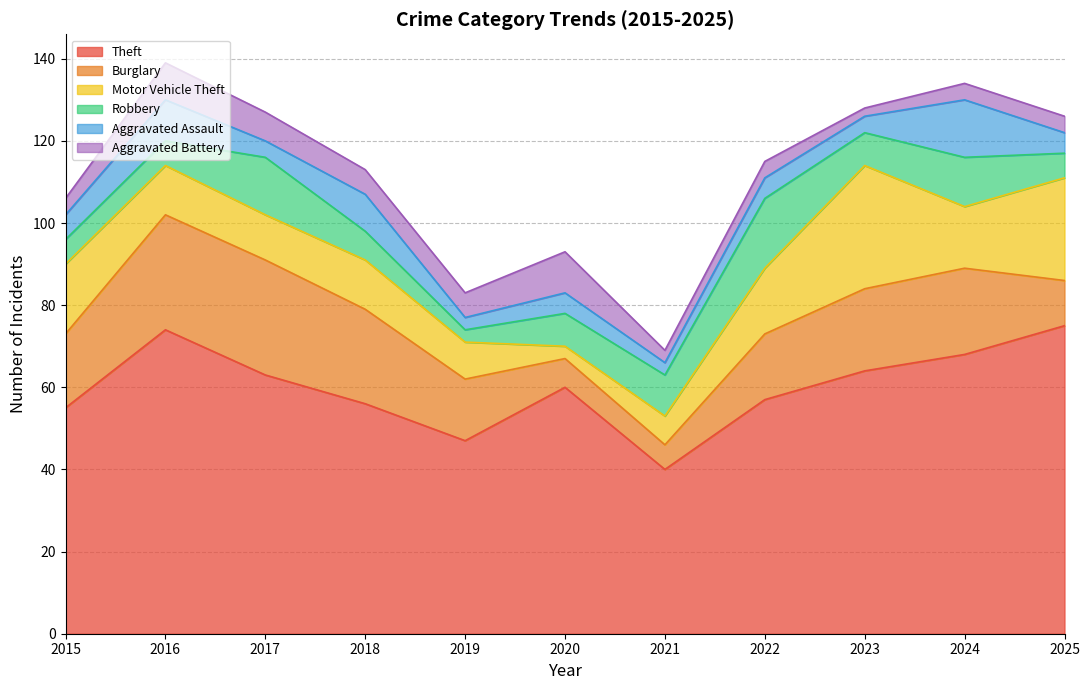

Which series has the widest spread of values?

Theft